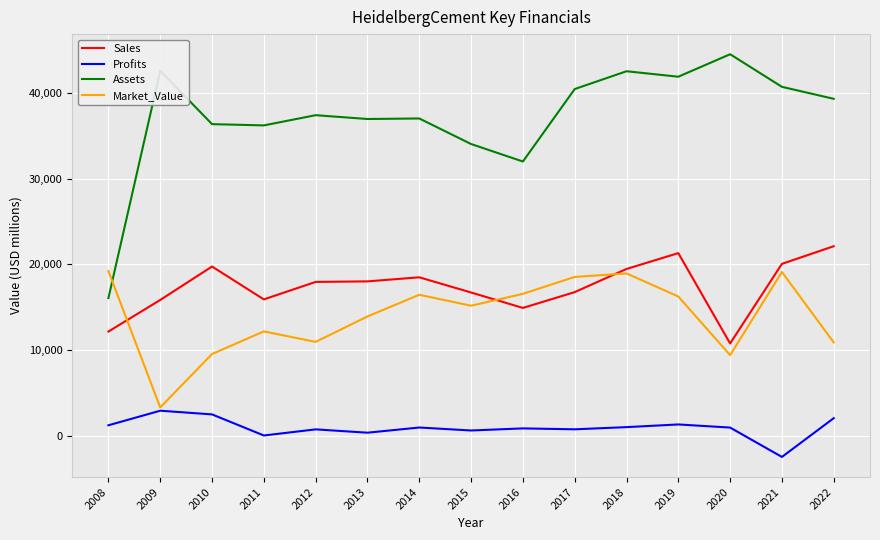

Rank the series at 2014 from highest to lowest value.

Assets, Sales, Market_Value, Profits